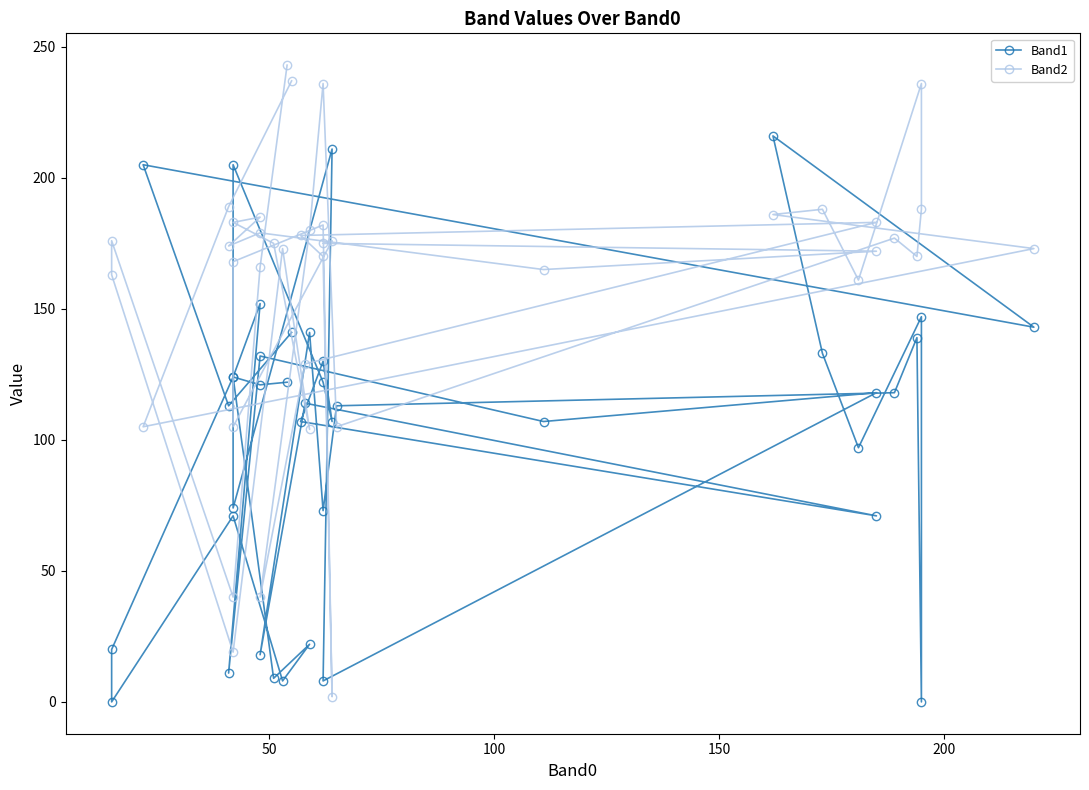

Is this an area chart (filled region under the line)?

No